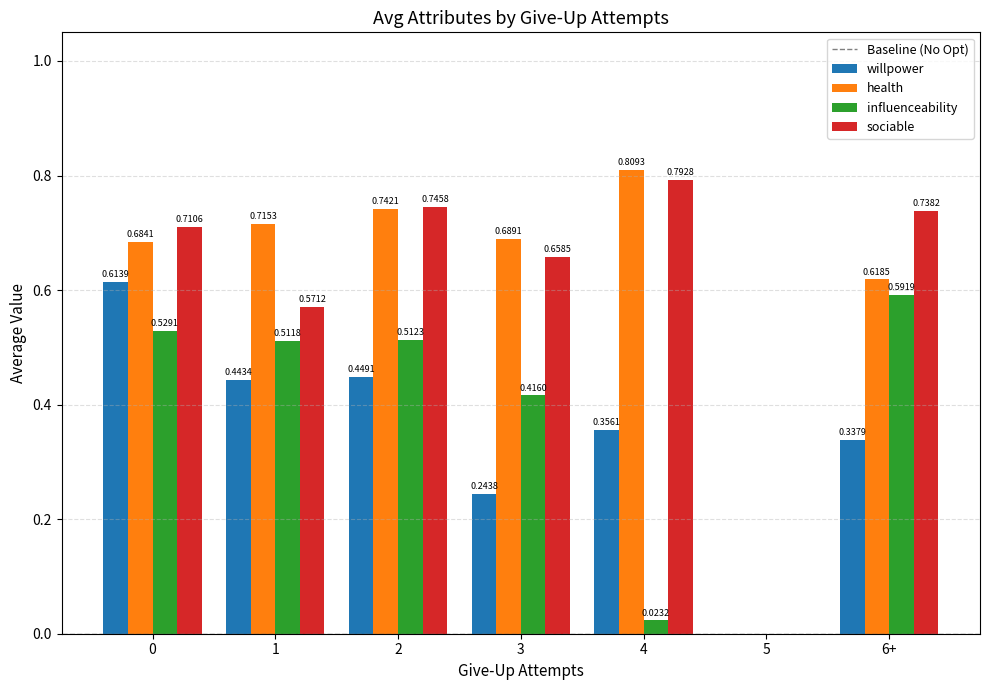

What is the sum of all health values?

4.3